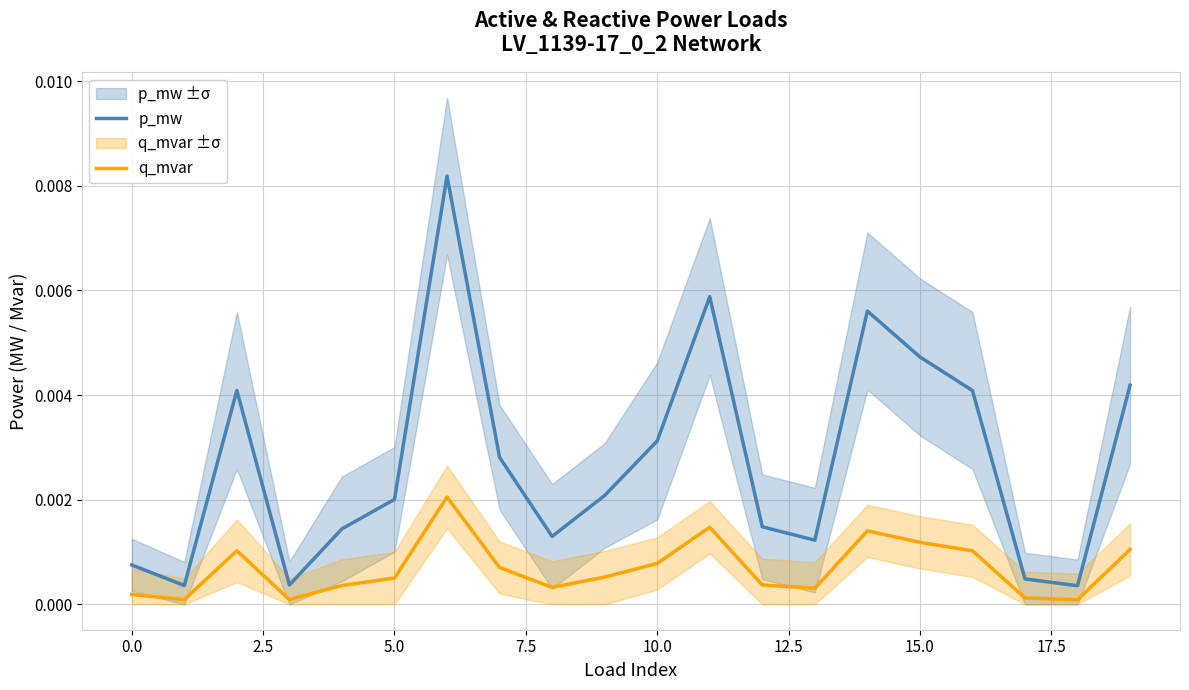

True or false: p_mw and q_mvar cross at least once.

False